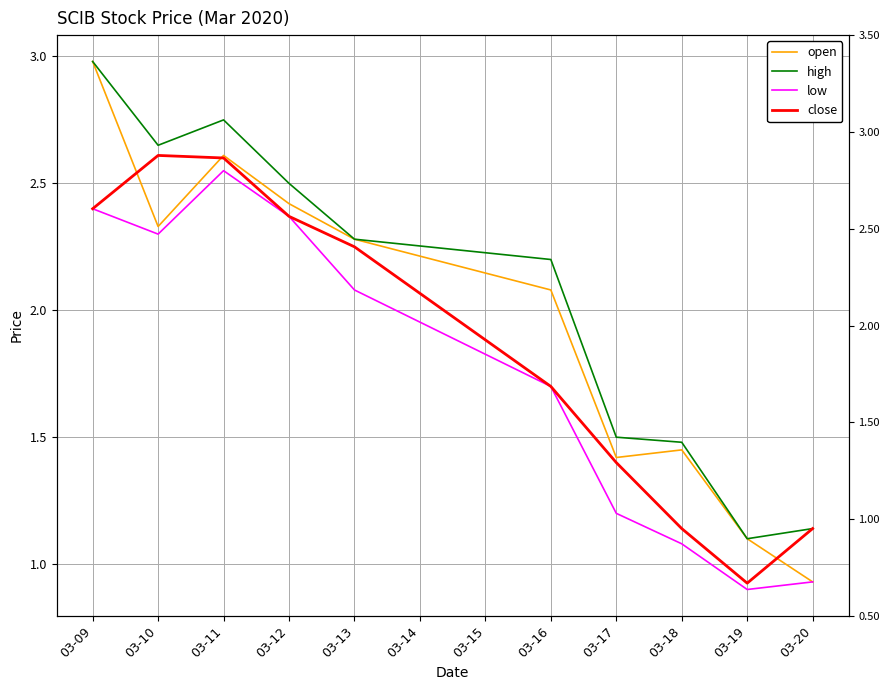

Is it true that low equals 1.1 at 03-13?

False